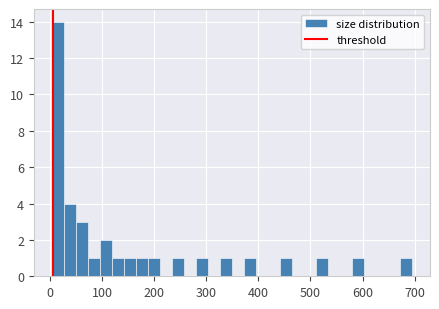

Read against the x-axis, roughly where is the centre of the tallest bar?

20